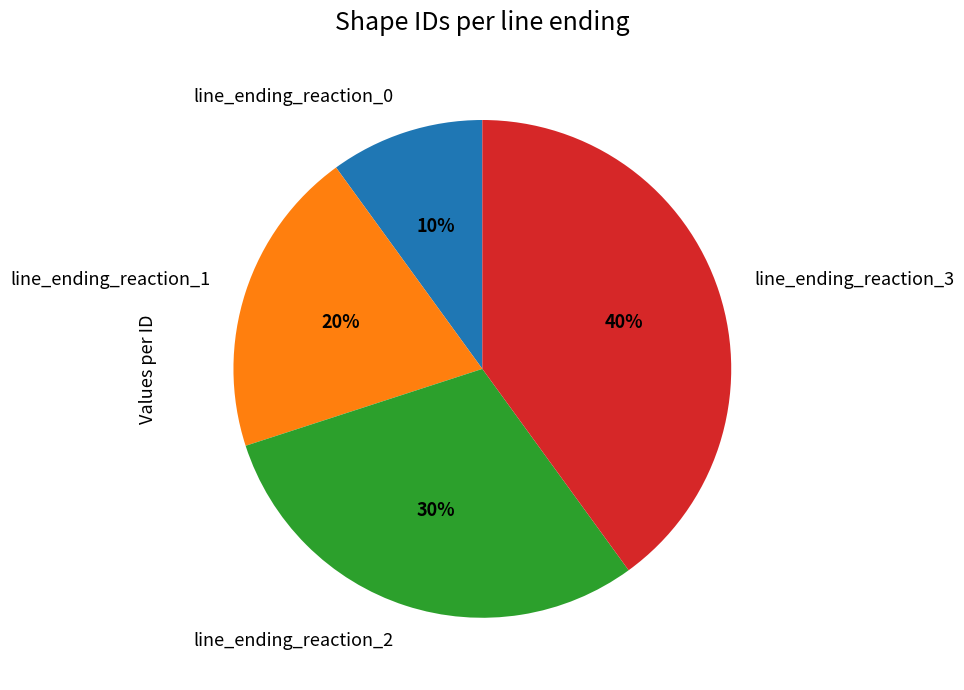

To the nearest percent, what is the average slice percentage?

25%